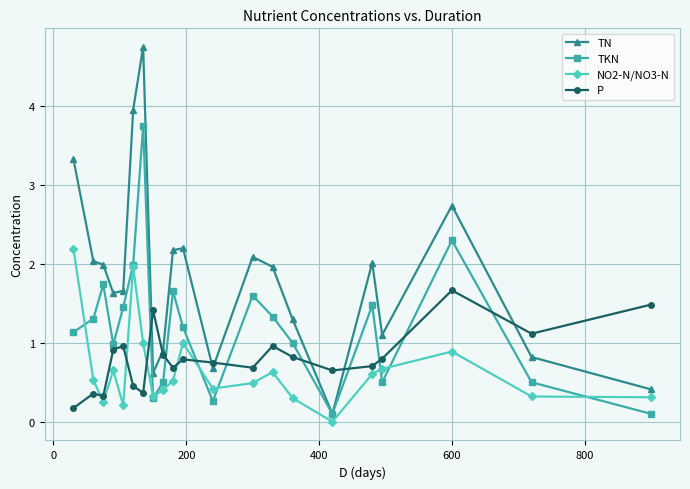

What is the maximum value shown in the chart?

4.8